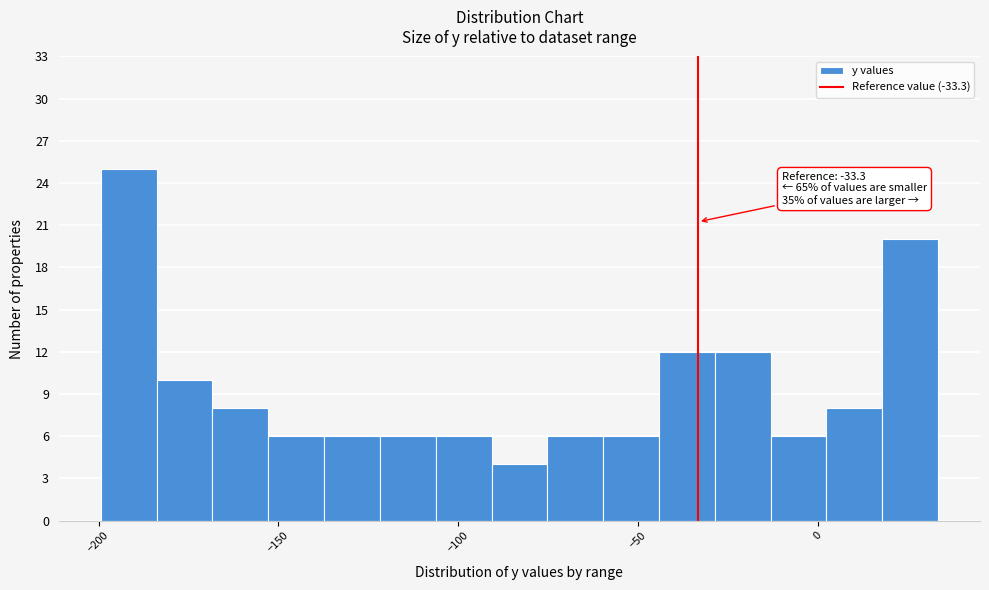

Around what value on the x-axis is the tallest bar? Give the approximate position of its centre, as read against the axis.

-190